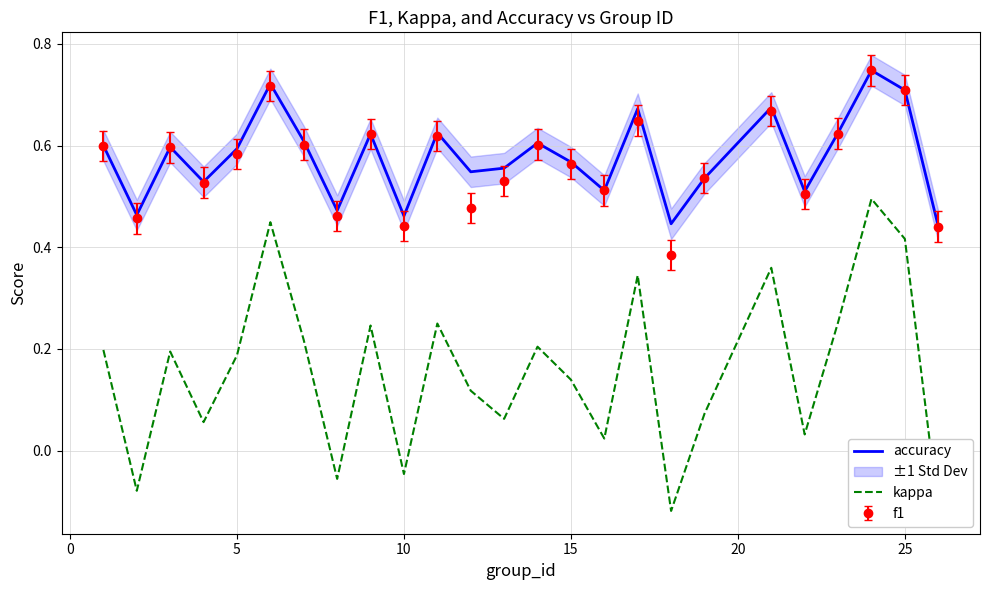

True or false: kappa and accuracy intersect in this chart.

False